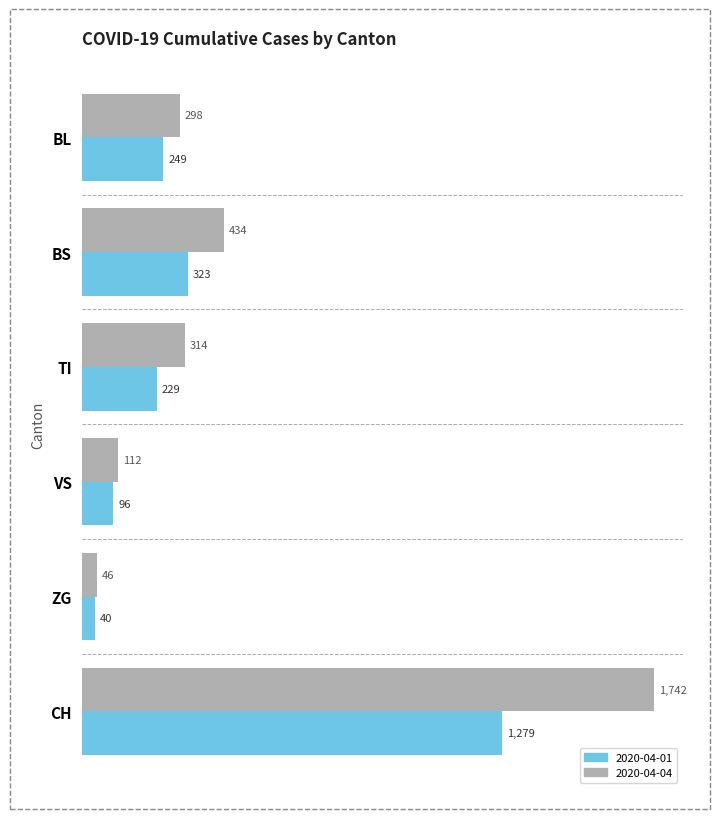

Which series has the largest range (max minus min)?

2020-04-04